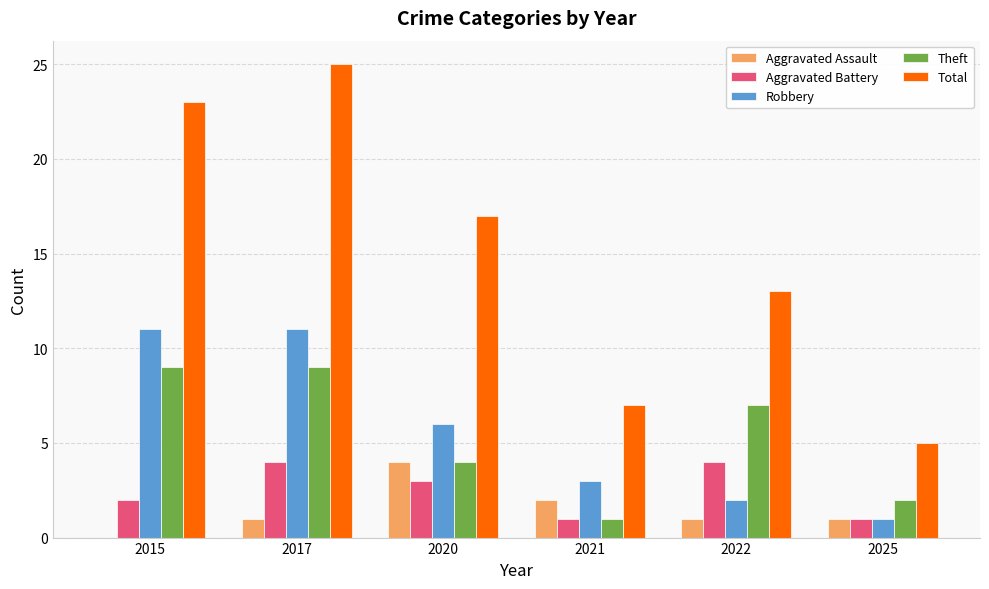

What is the sum of the Robbery values at 2015 and 2021?

14